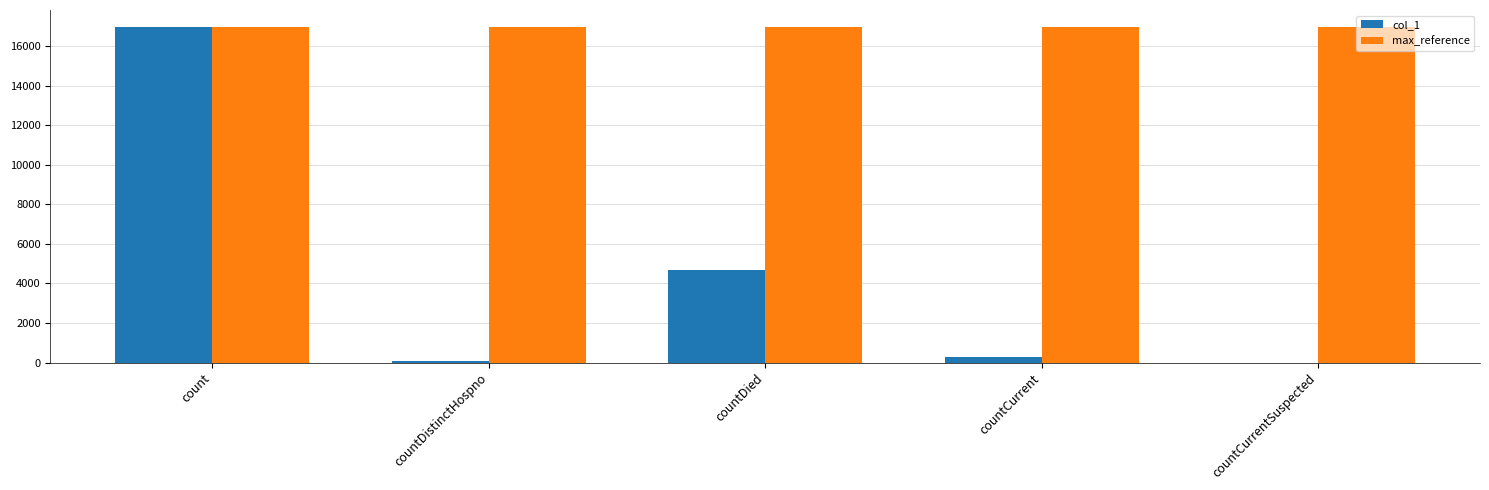

Is it true that col_1 equals 0 at countCurrentSuspected?

True